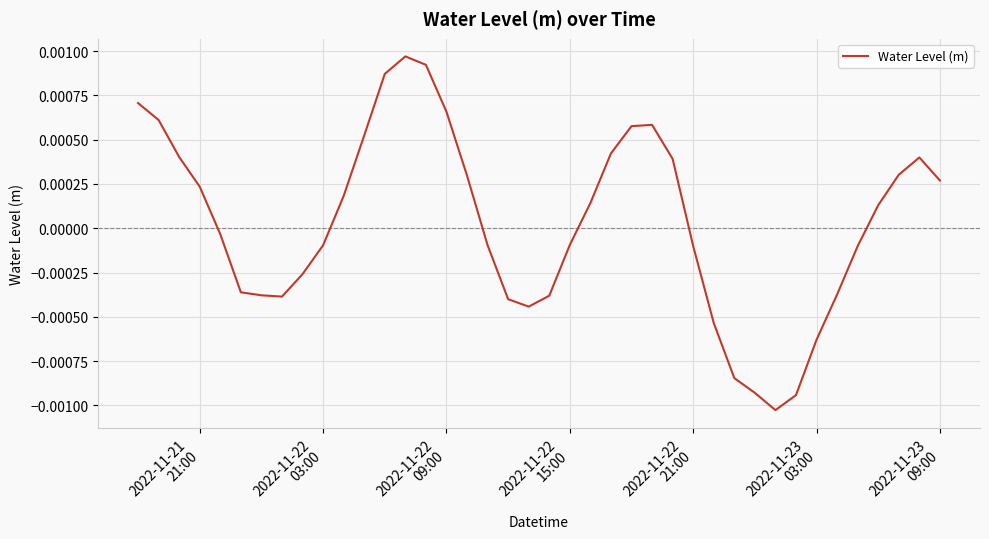

Does the chart display data point markers on the line(s)?

No